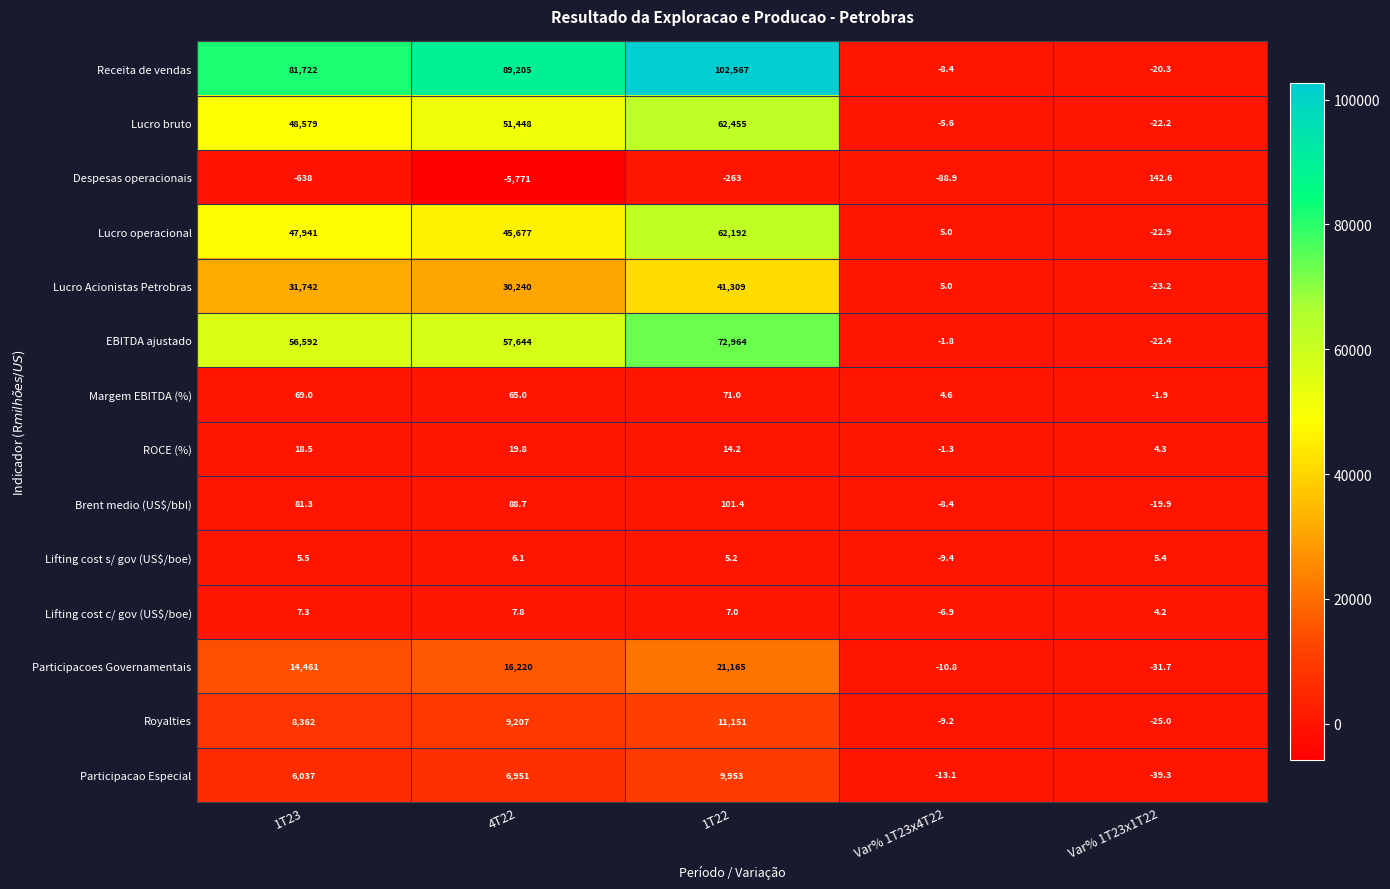

Rank the series by their maximum value, from highest to lowest.

Receita de vendas, EBITDA ajustado, Lucro bruto, Lucro operacional, Lucro Acionistas Petrobras, Participacoes Governamentais, Royalties, Participacao Especial, Despesas operacionais, Brent medio (US$/bbl), Margem EBITDA (%), ROCE (%), Lifting cost c/ gov (US$/boe), Lifting cost s/ gov (US$/boe)